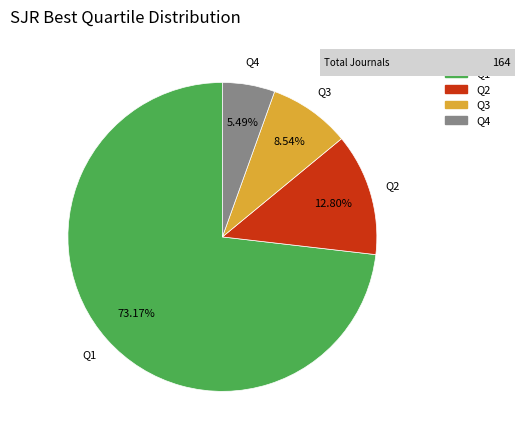

What is the smallest slice in the pie chart?

Q4